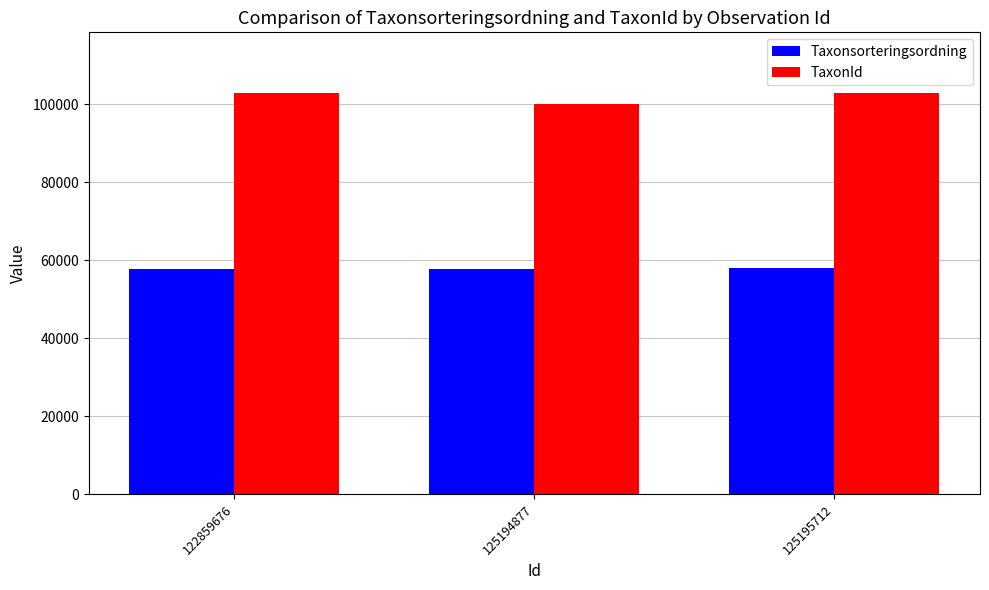

How many bars are there in each group?

2